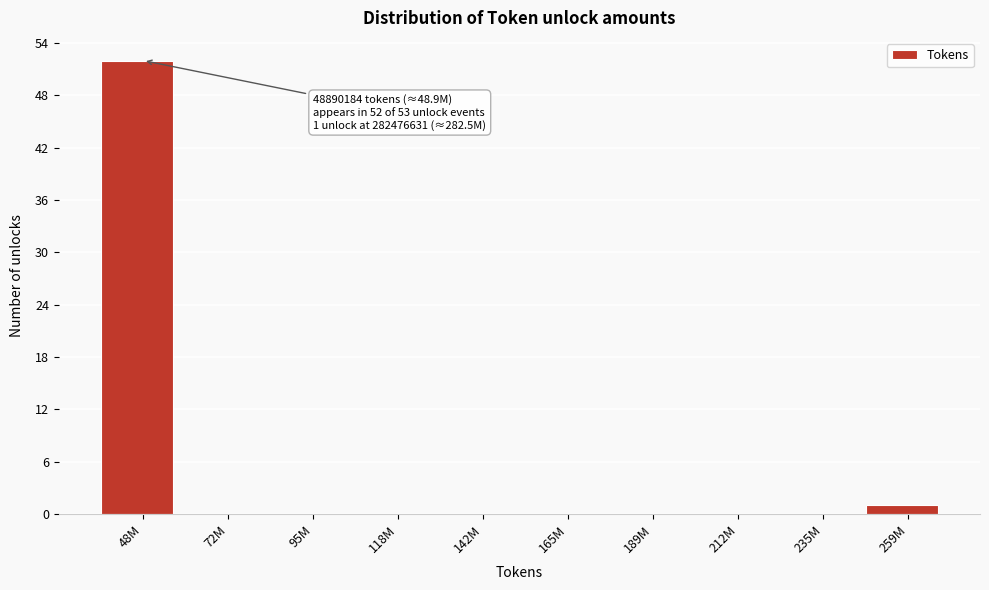

Reading left to right, what are all the values shown in this chart?

48M=52	72M=0	95M=0	118M=0	142M=0	165M=0	189M=0	212M=0	235M=0	259M=1